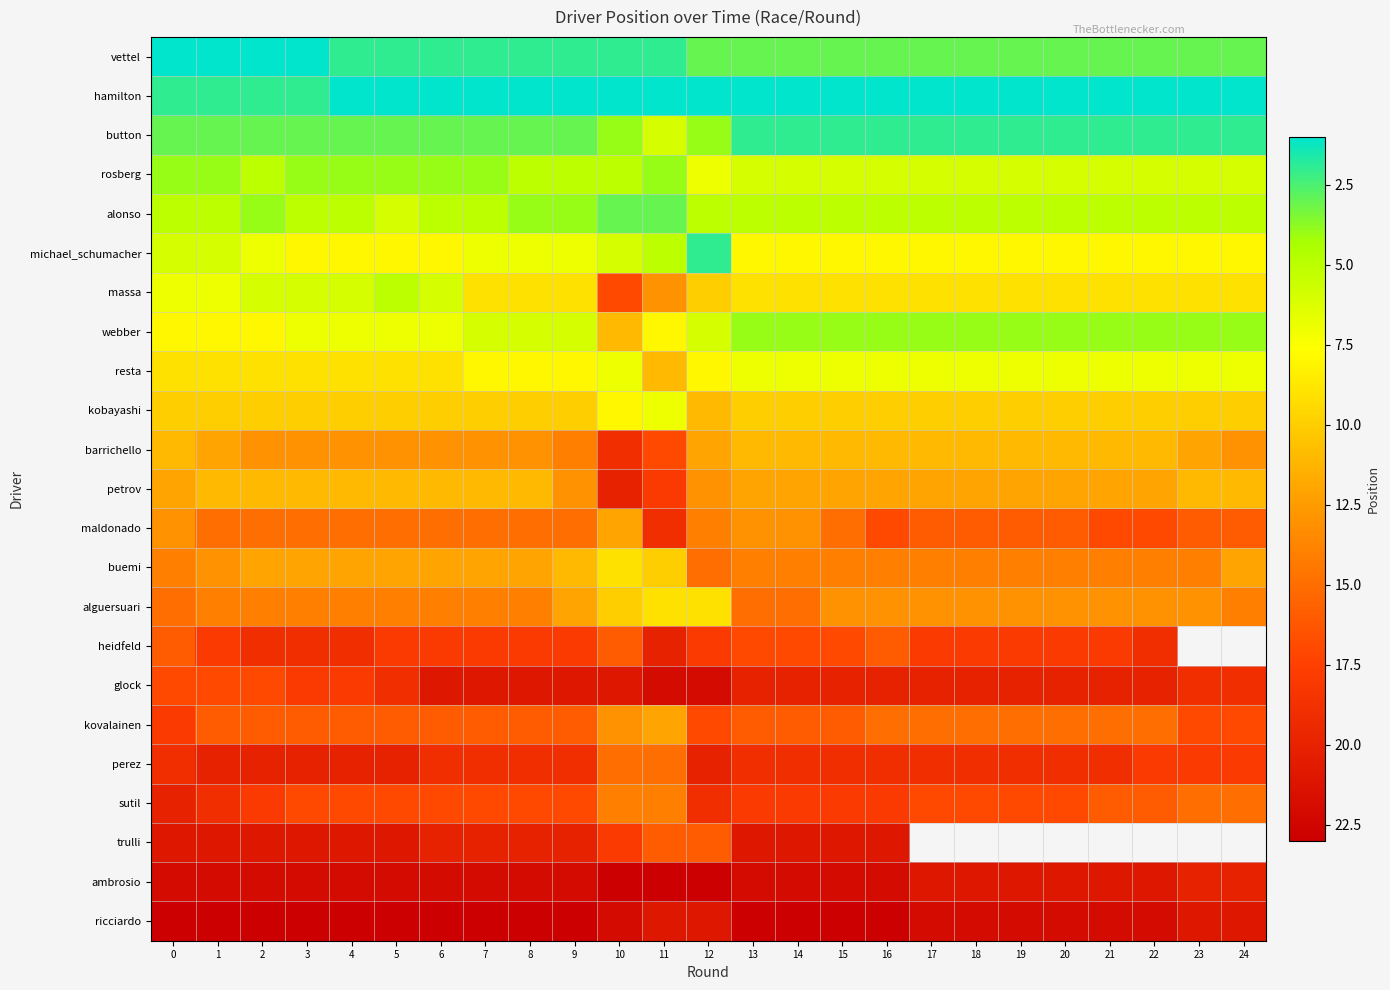

Rank the series by their maximum value, from highest to lowest.

ambrosio, ricciardo, glock, trulli, petrov, heidfeld, perez, sutil, barrichello, maldonado, kovalainen, massa, buemi, alguersuari, webber, resta, kobayashi, michael_schumacher, rosberg, button, alonso, vettel, hamilton